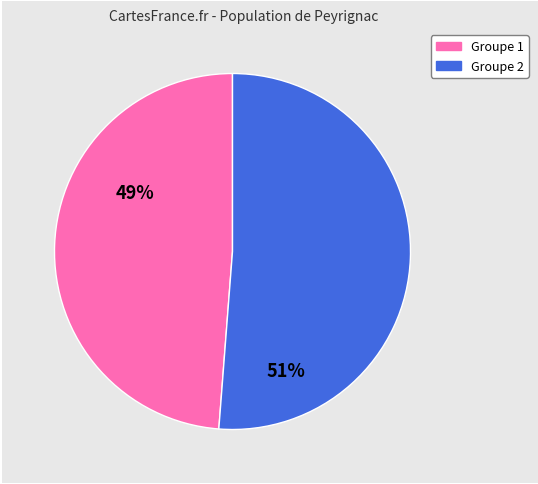

Count the number of slices in the pie.

2